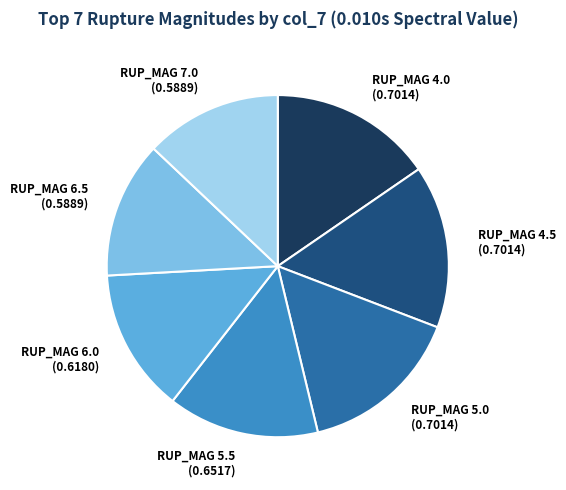

To the nearest percent, what is the average slice percentage?

14%